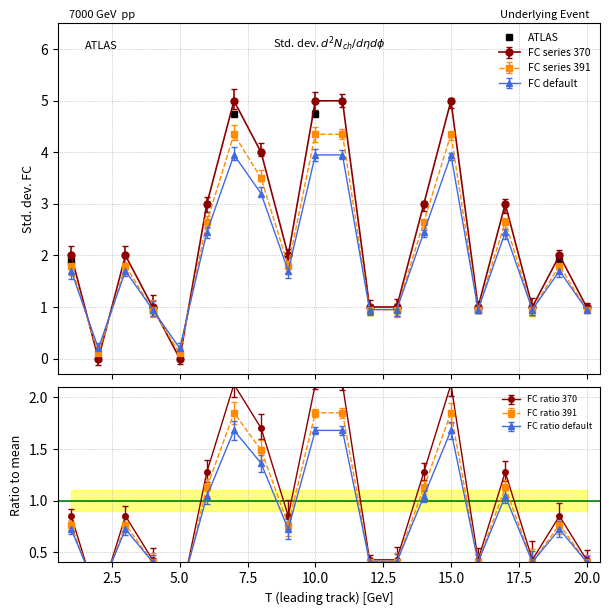

How many values are between 0 and 4?

5